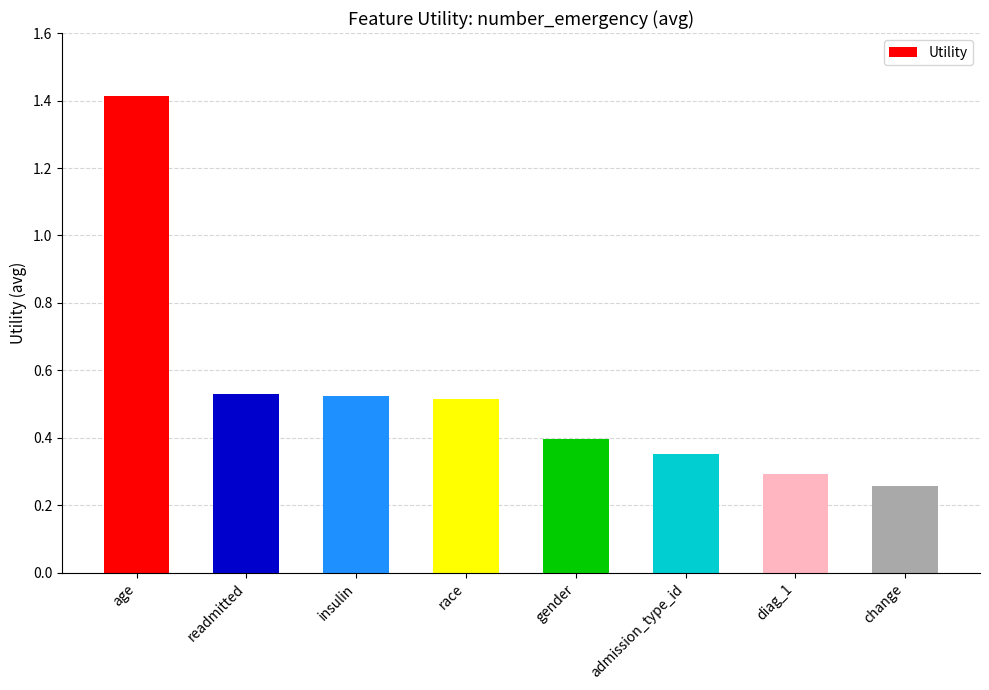

What is the difference between the maximum and minimum values?

1.2